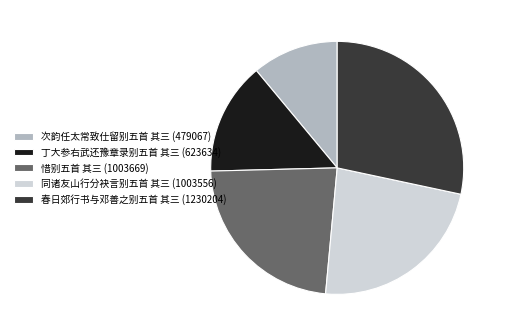

Does 同诸友山行分袂言别五首 其三 represent more than half of the total?

No